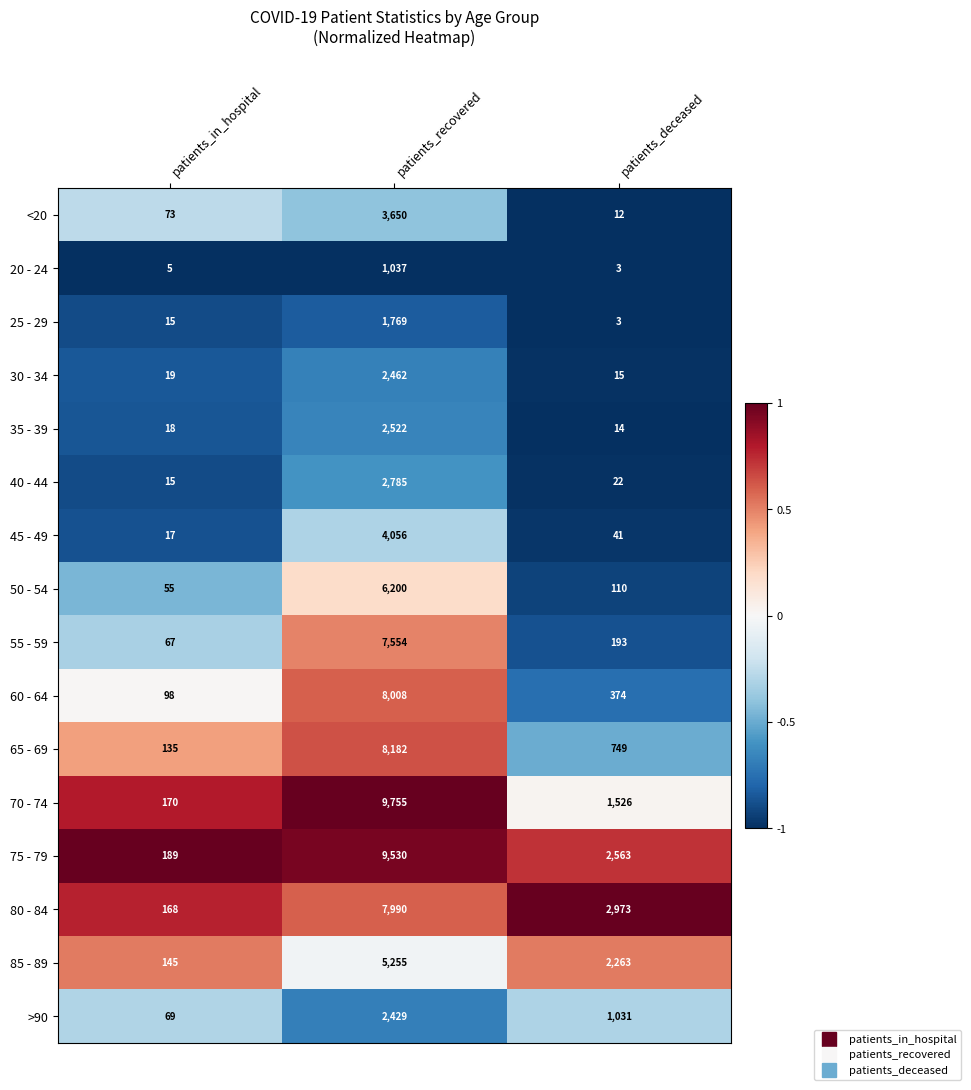

How many categories are shown in the chart?

3